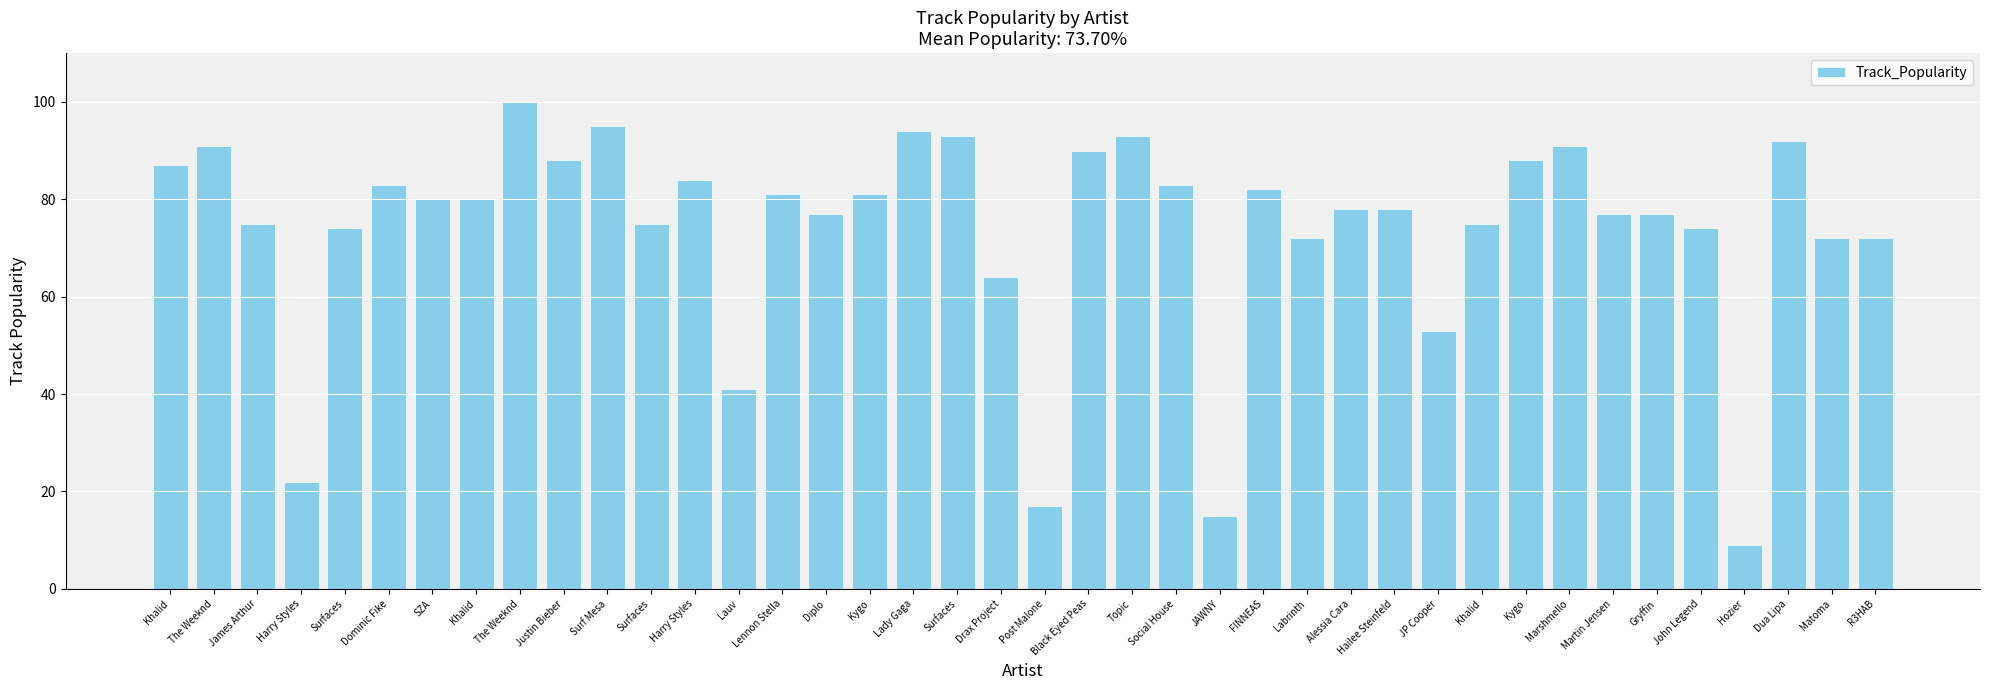

What is the sum of all values?

2953